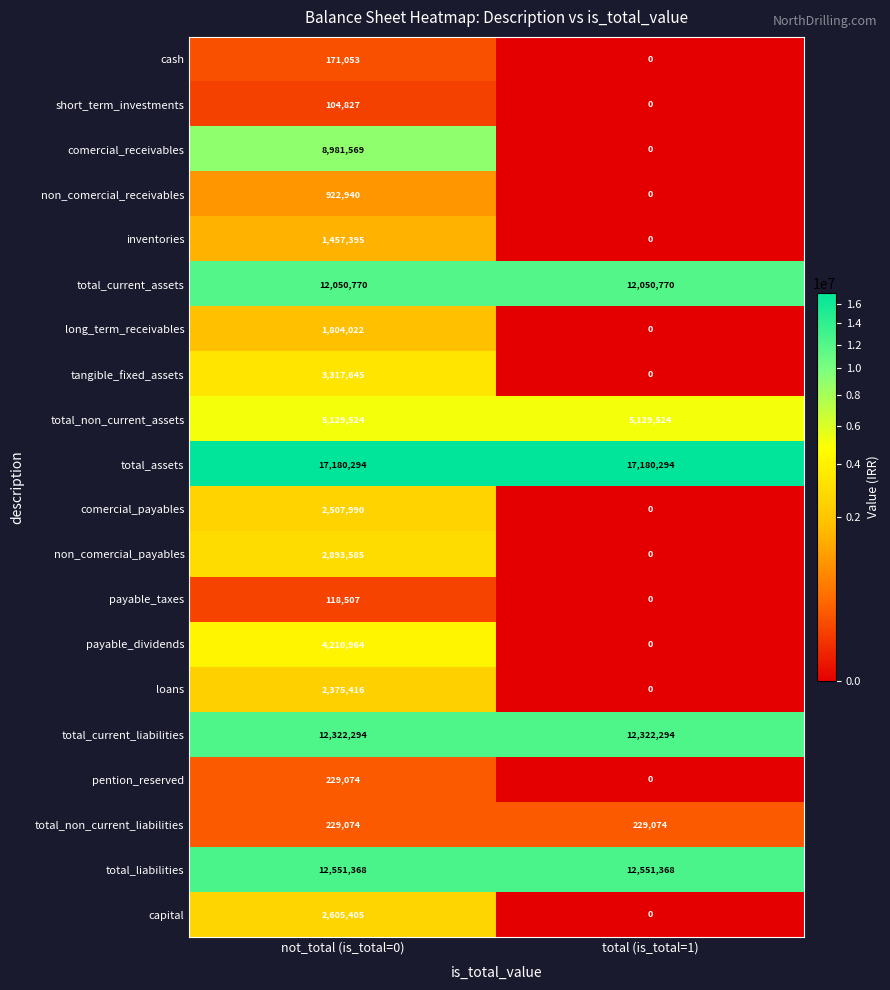

Is it true that pention_reserved equals 0 at total (is_total=1)?

True